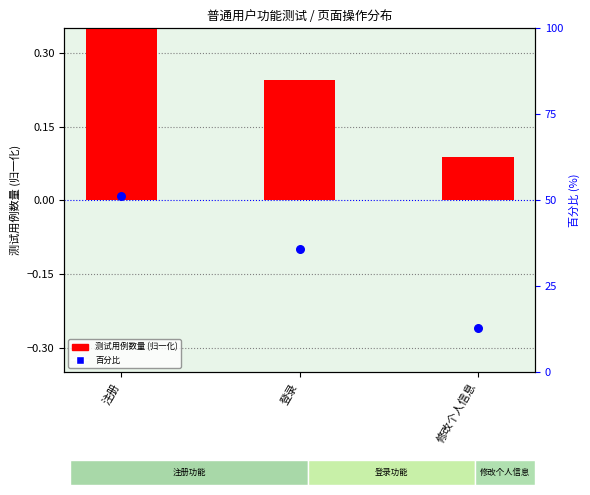

Which series reaches the minimum Y coordinate?

百分比